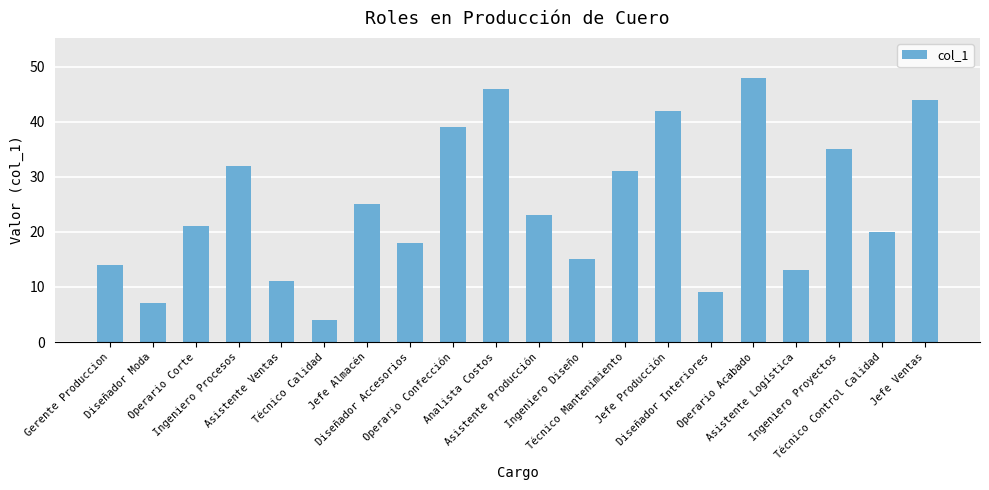

What is the change in value from Ingeniero Procesos to Técnico Control Calidad?

-12